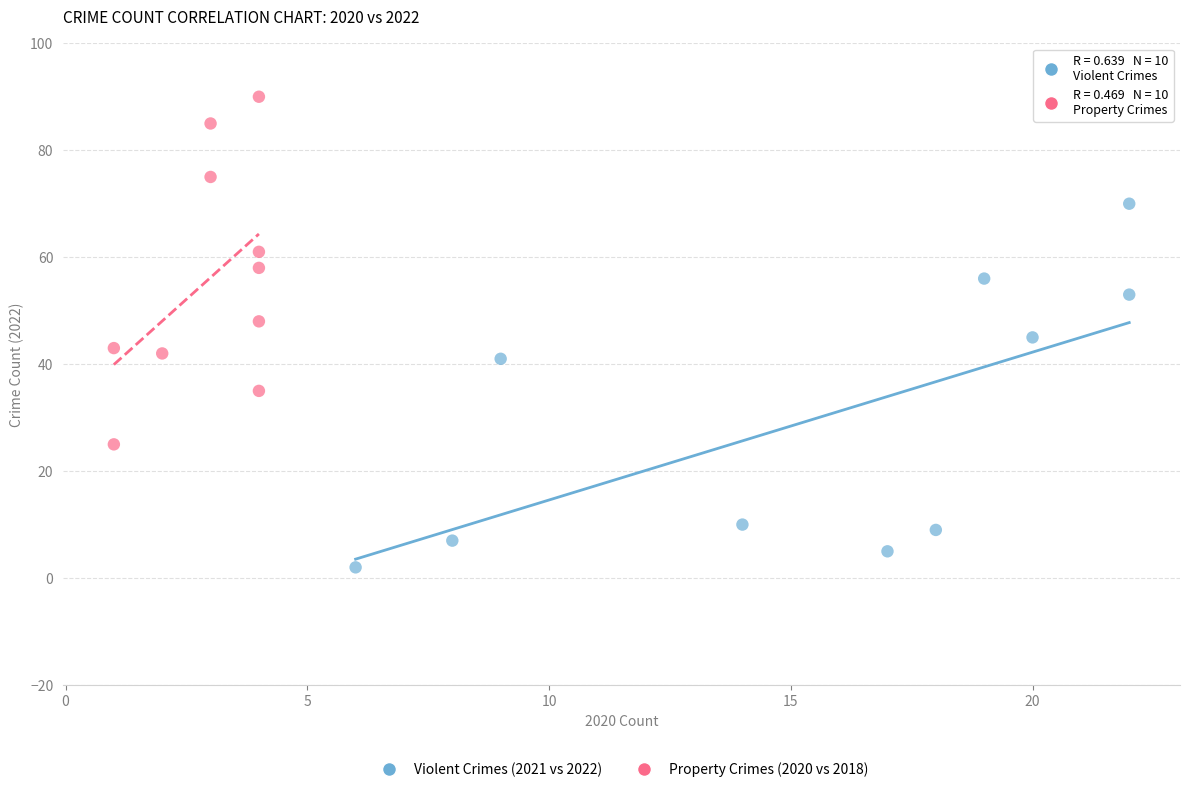

Which series reaches the minimum Y coordinate?

Violent Crimes (2021 vs 2022)